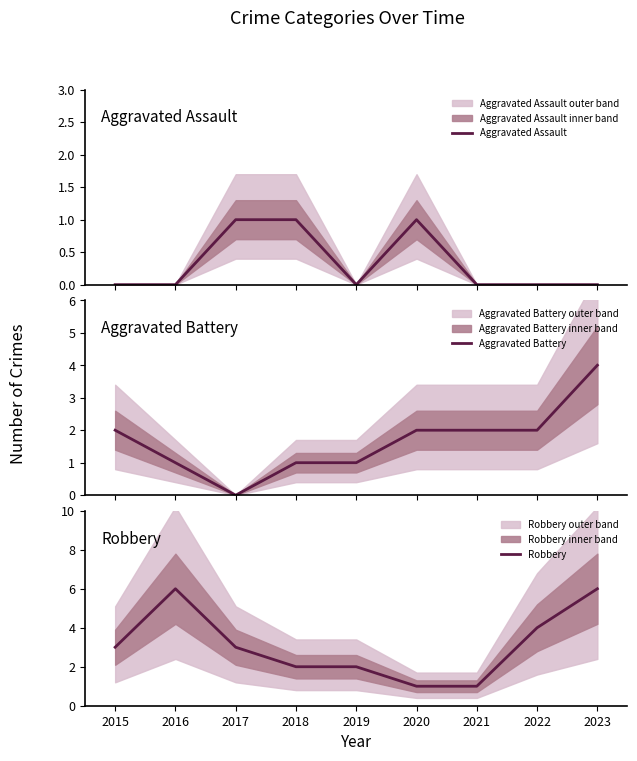

What is the sum of all Robbery values?

28